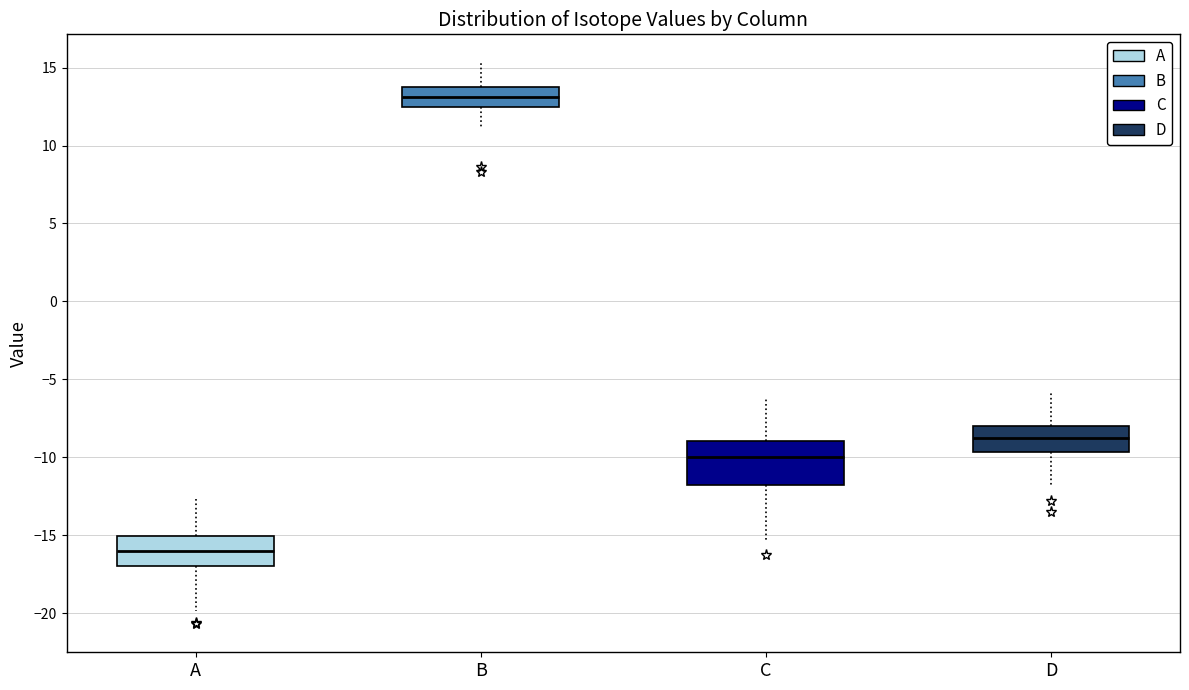

Where does the lower whisker of the box for D end on the y-axis? The values are not printed on the chart, so give them approximately, as read against the axis.

-12.0